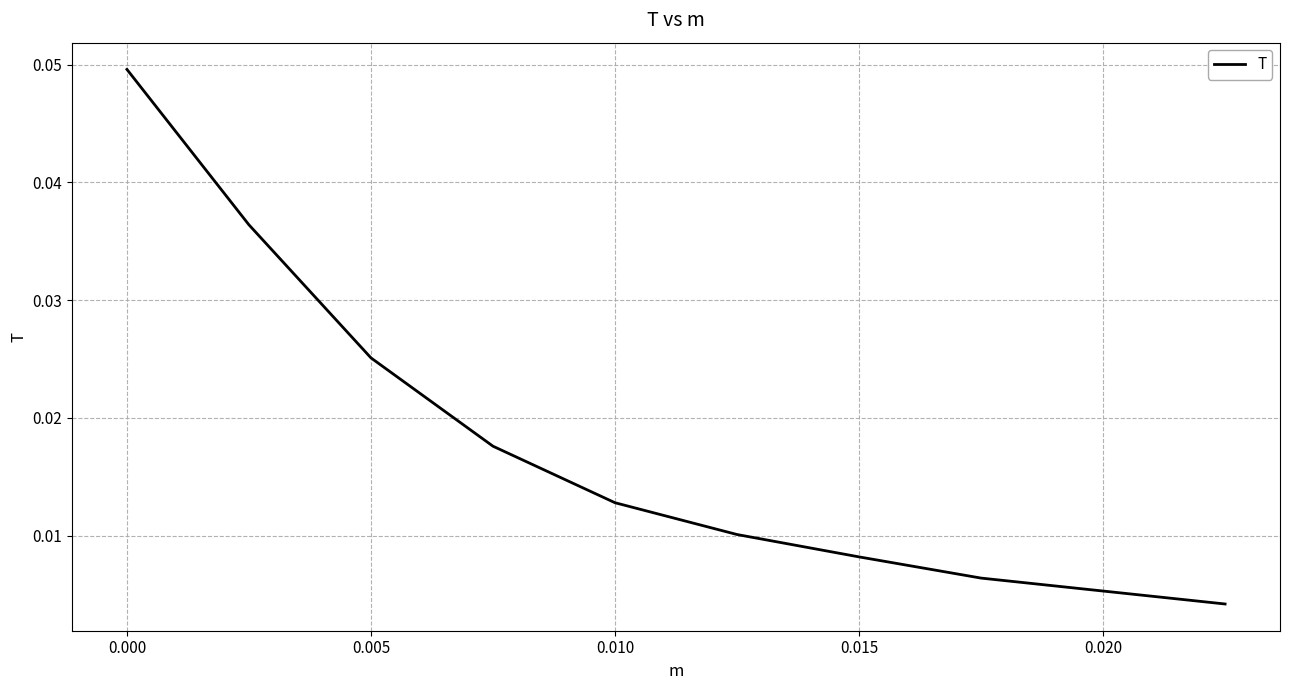

Between 0.015 and 0.020, which is larger?

0.015